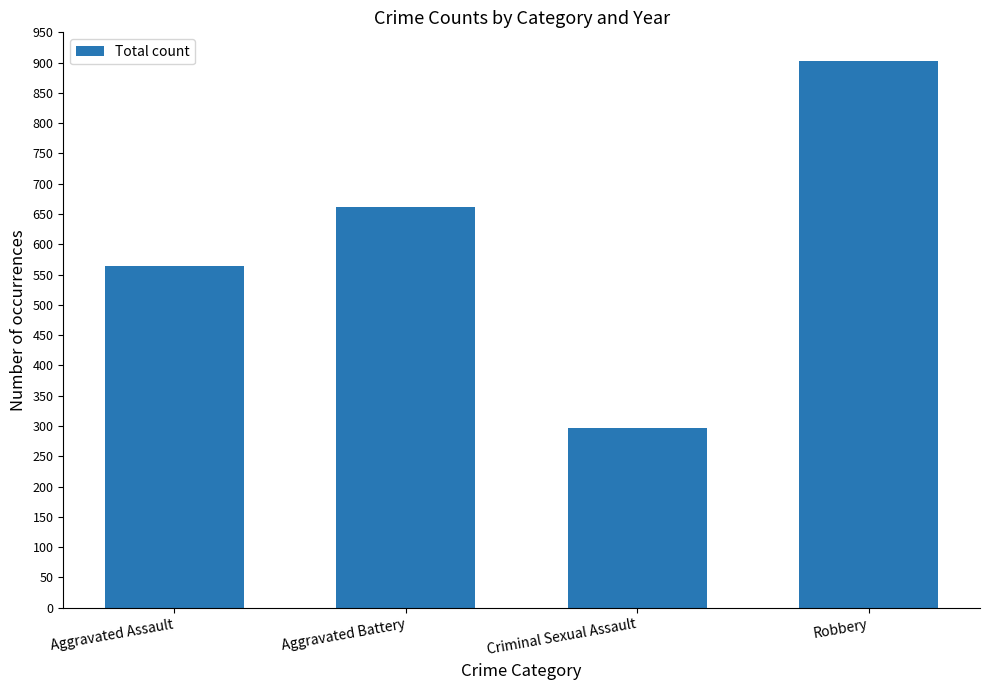

The value at Criminal Sexual Assault is 296. True or false?

True